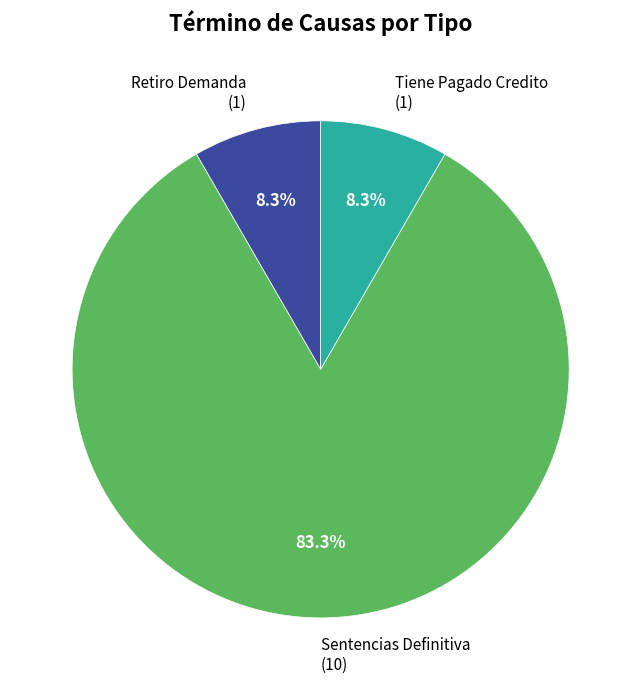

What is the total percentage of Sentencias Definitiva and Tiene Pagado Credito?

91.7%